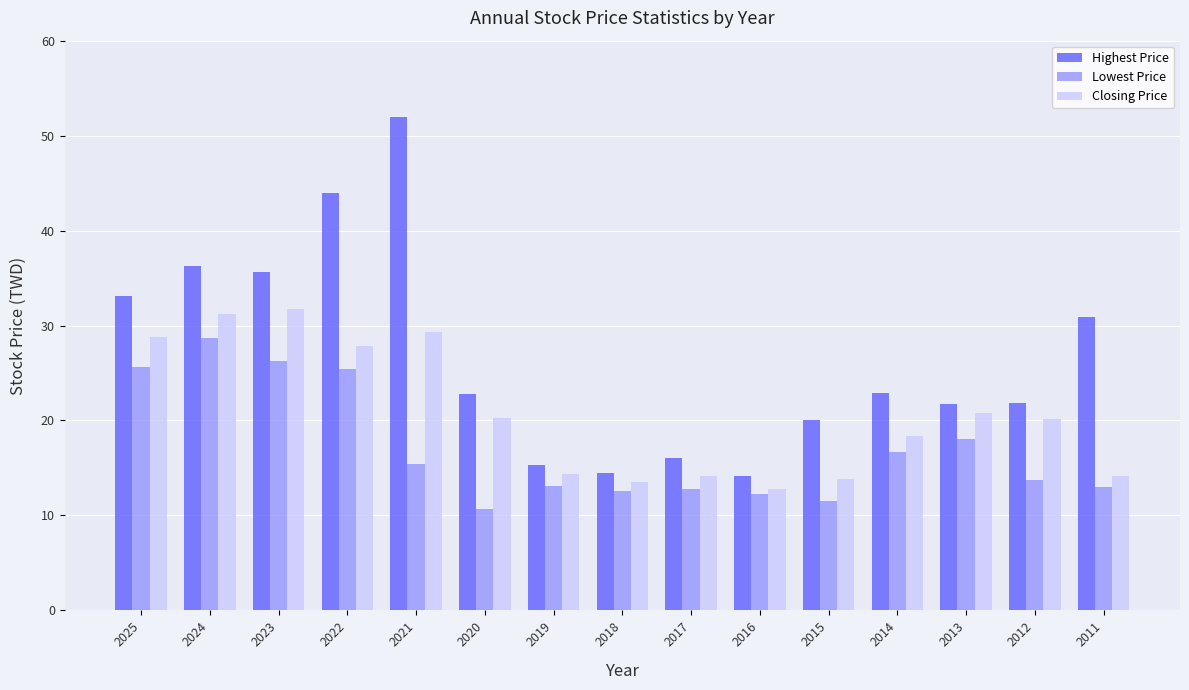

Which series has the largest total across all categories?

Highest Price